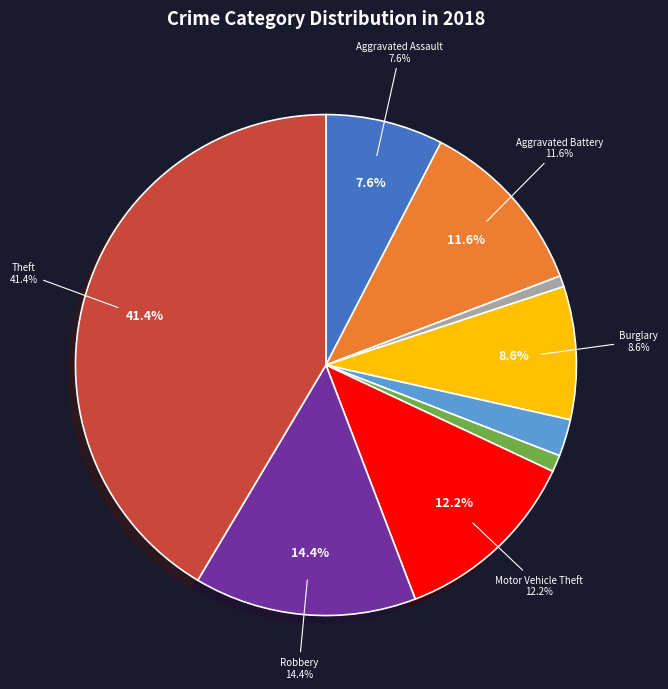

What percentage is the Theft slice, to the nearest percent?

41%